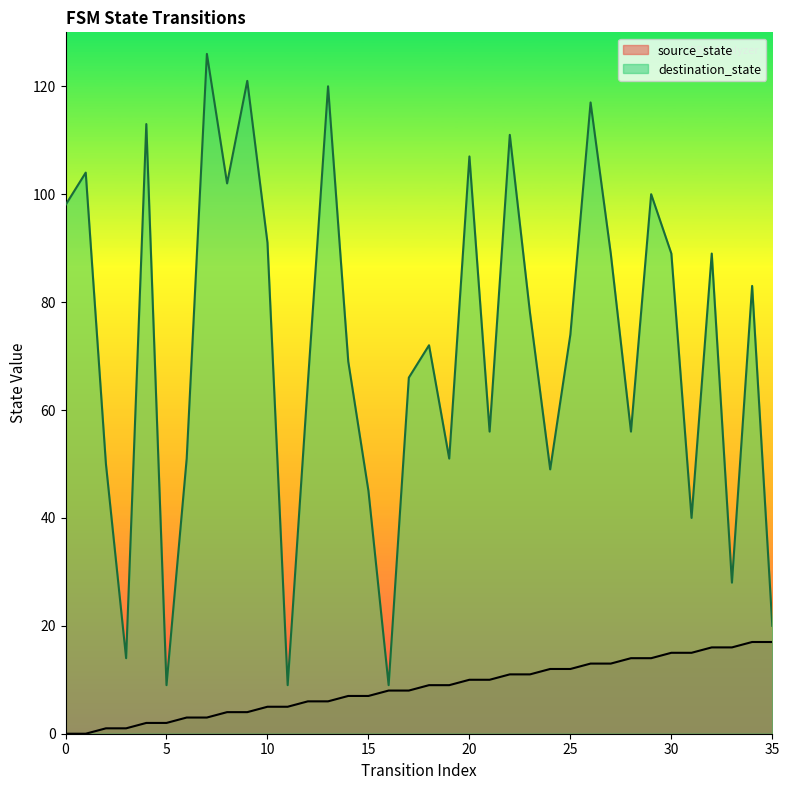

At which category is the sum across all series the highest?

26